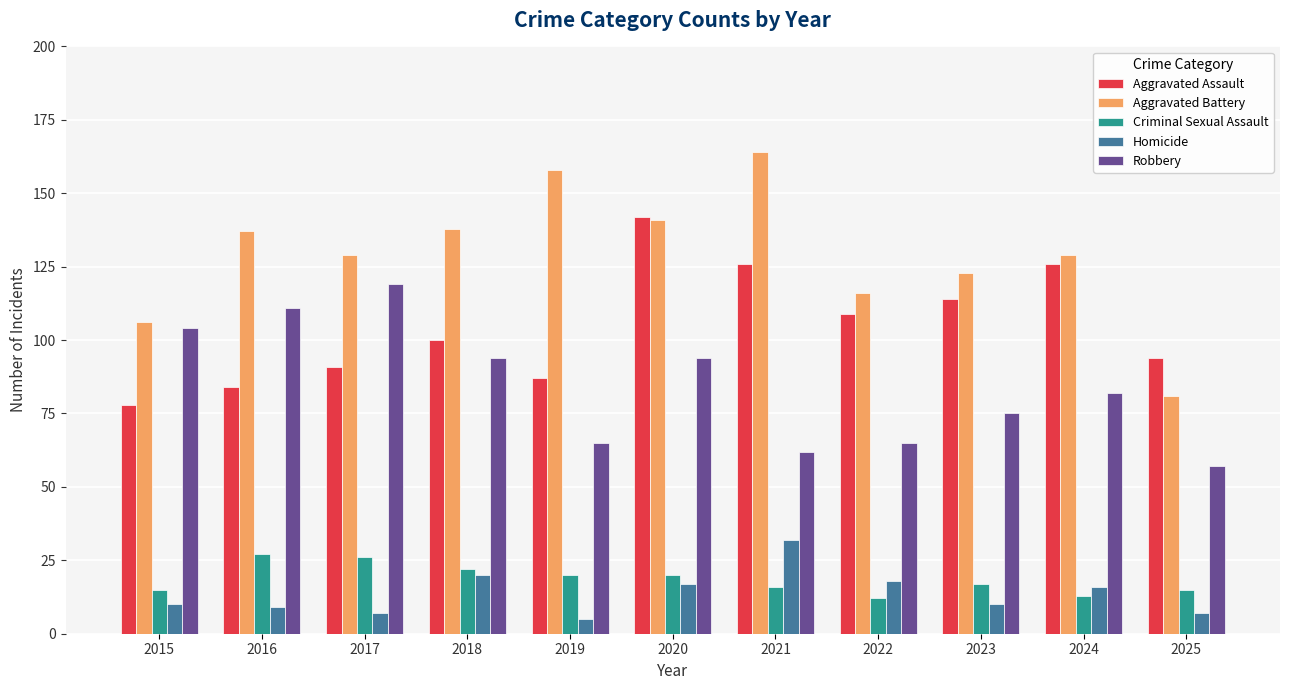

What is the difference between the Homicide values at 2021 and 2015?

22